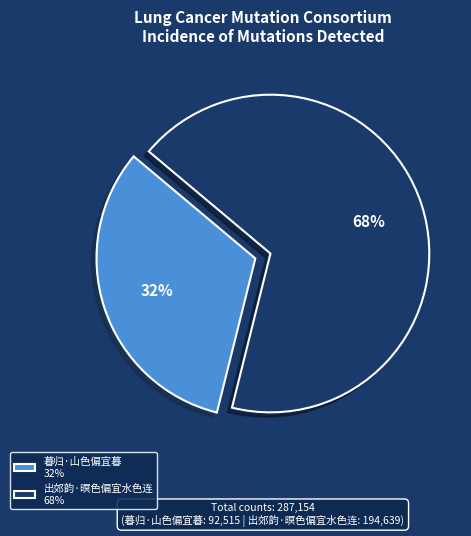

To the nearest percent, what is the difference between the 暮归·山色偏宜暮 and 出郊韵·暝色偏宜水色连 slice percentages?

36%